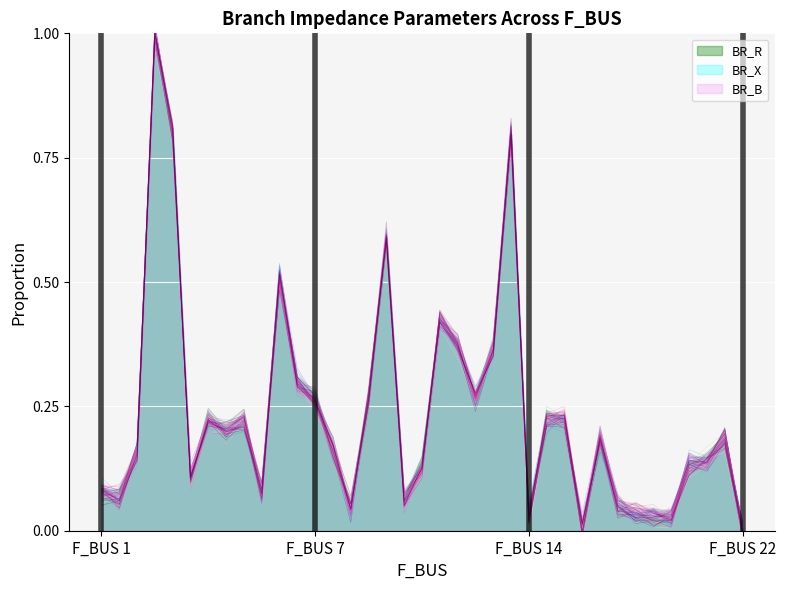

True or false: BR_R and BR_X cross at least once.

True